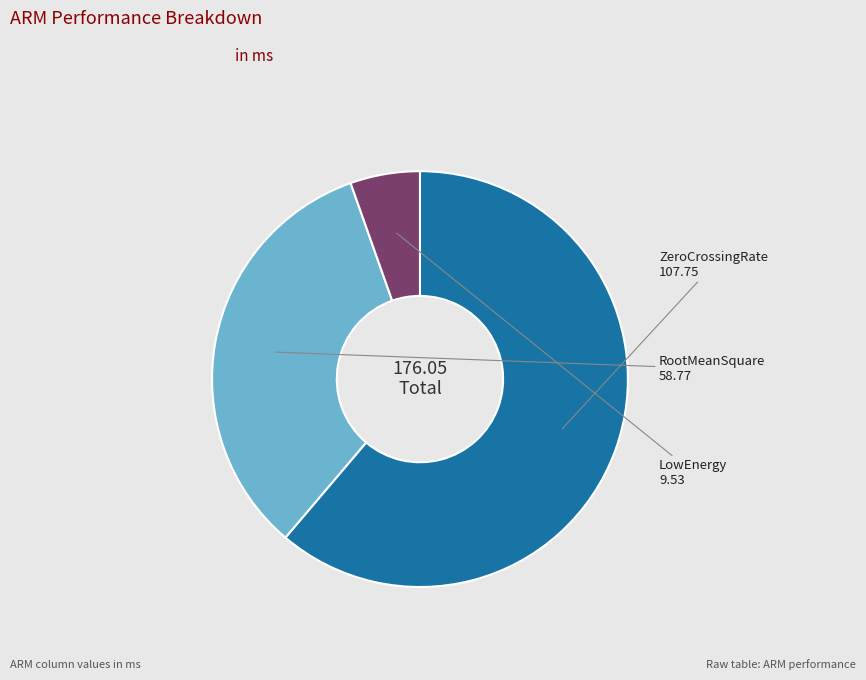

How many slices are in this pie chart?

3